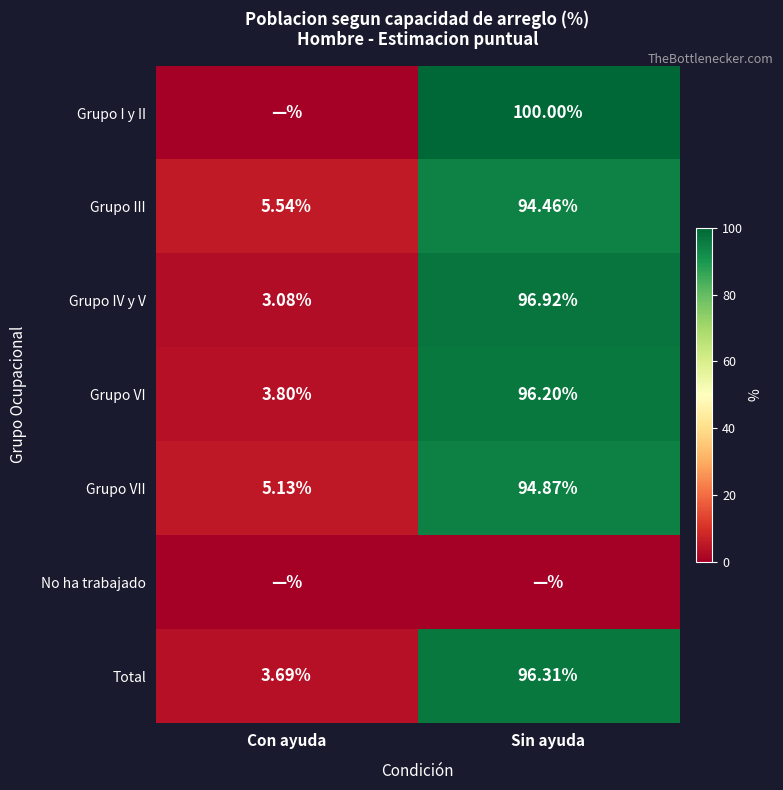

List the labels in order of Grupo VII value, largest first.

Sin ayuda, Con ayuda